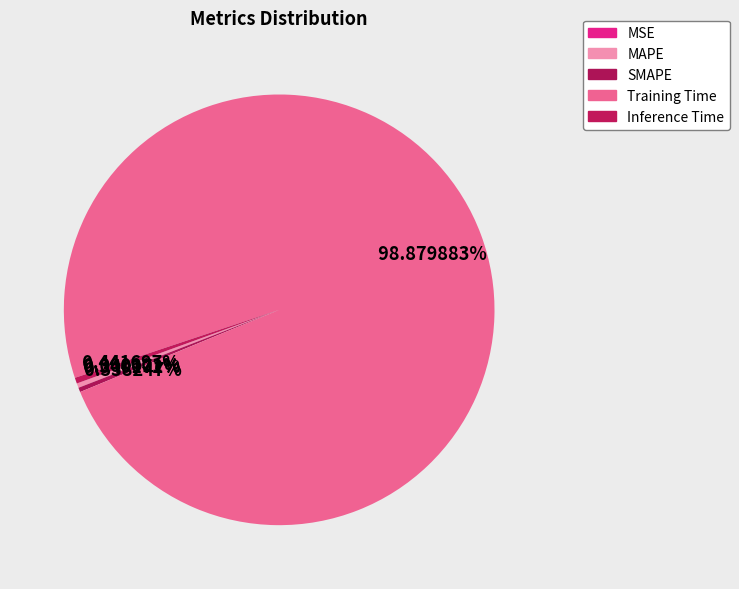

Combined, do MSE and Inference Time account for over 50%?

No